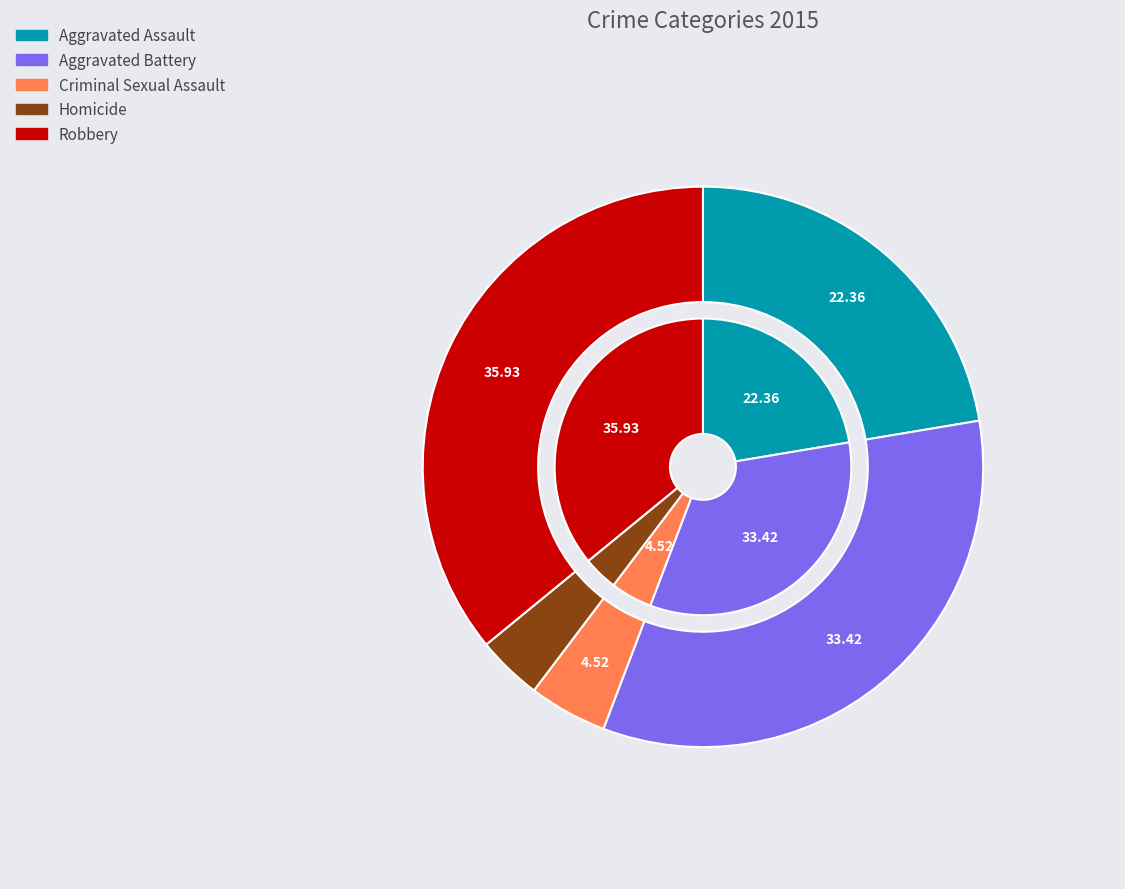

Rank the categories by value from lowest to highest.

Homicide, Criminal Sexual Assault, Aggravated Assault, Aggravated Battery, Robbery